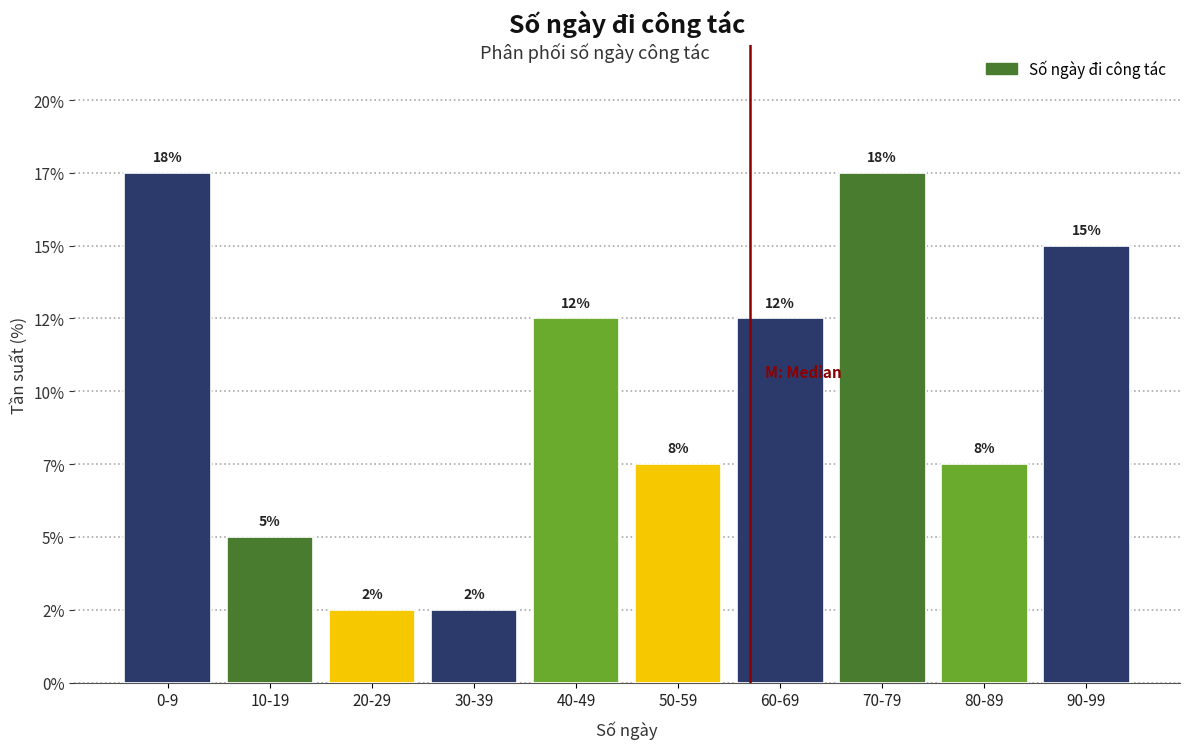

Are the bars horizontal?

No